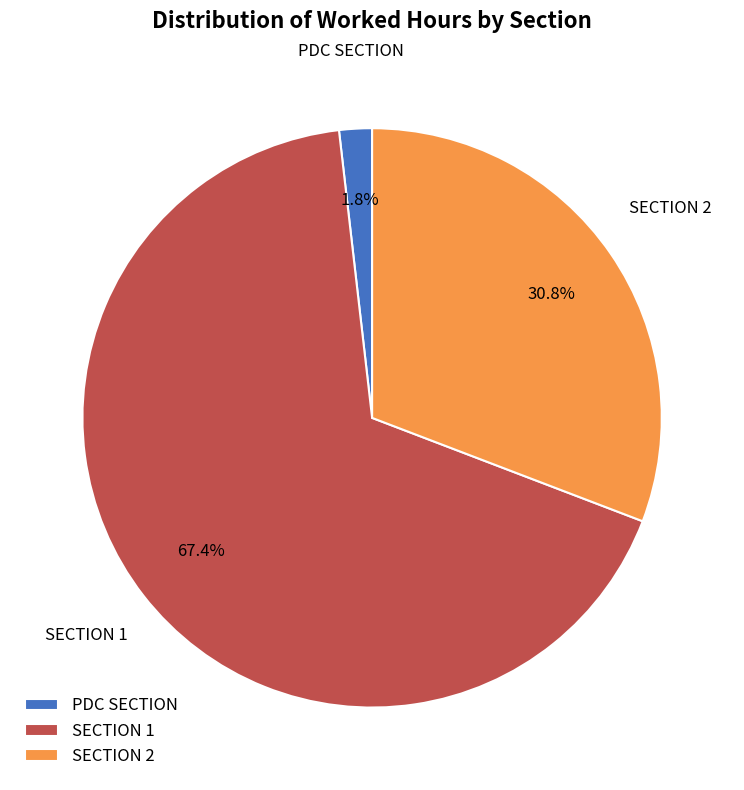

Combined, what portion of the pie is SECTION 1 and PDC SECTION?

69.2%